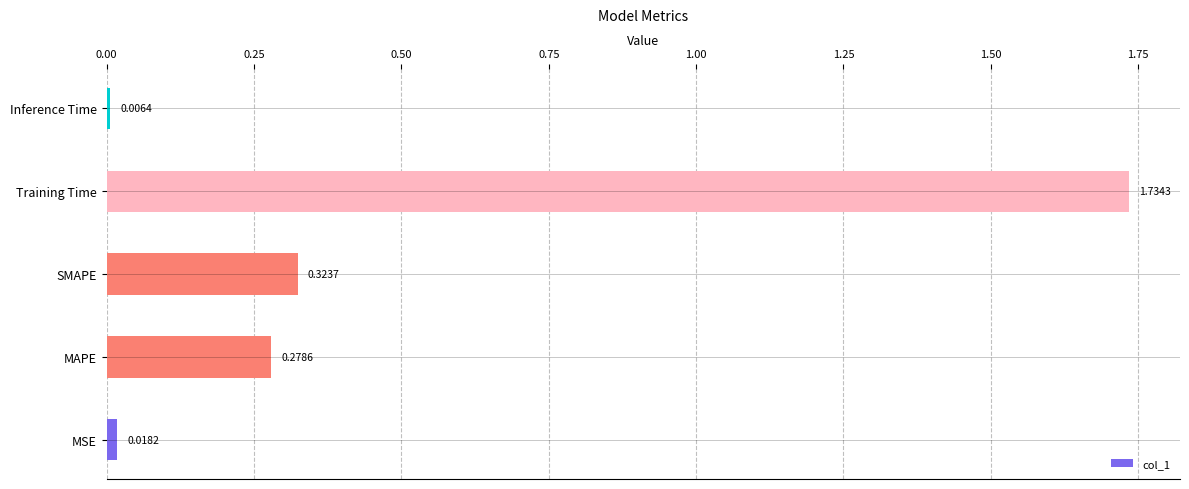

Rank the categories by value from highest to lowest.

Training Time, SMAPE, MAPE, MSE, Inference Time